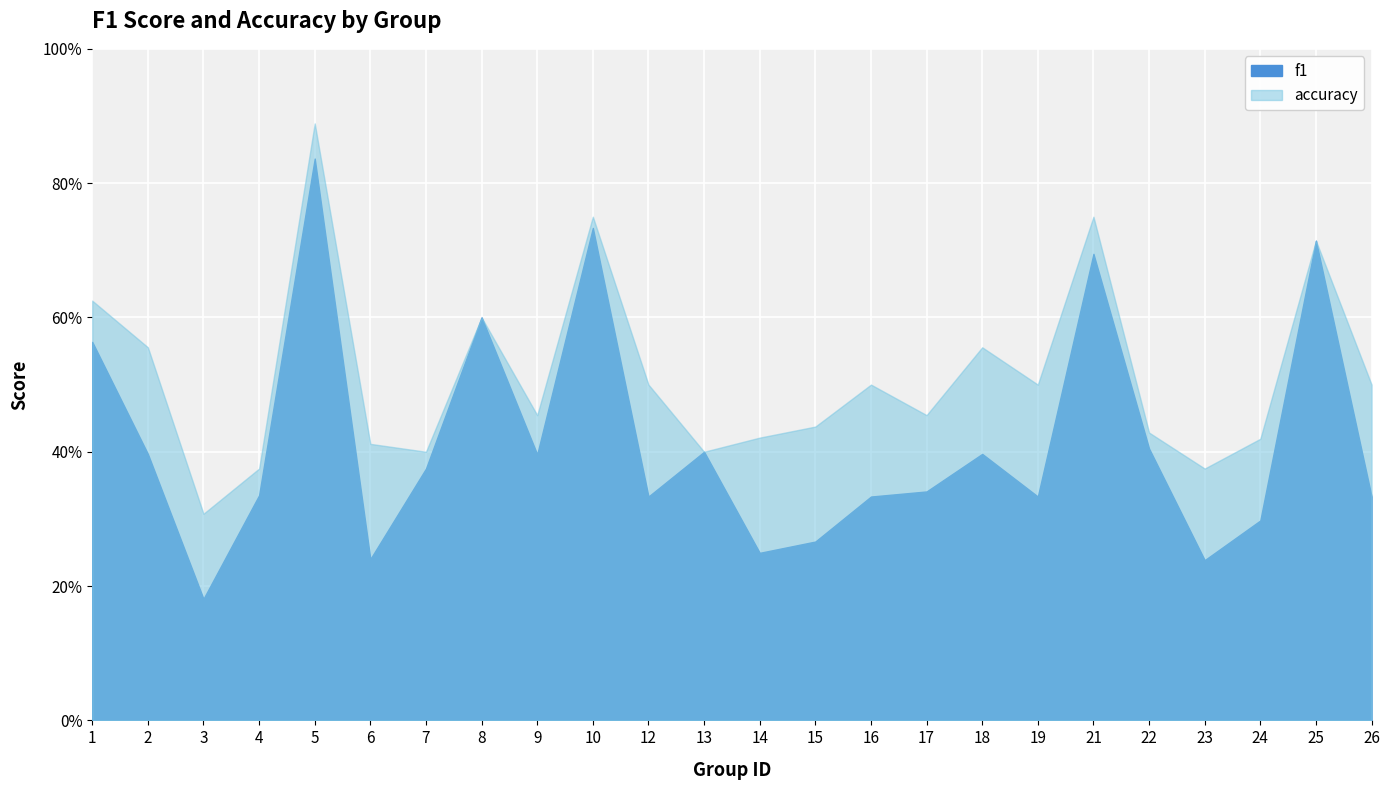

What are all the series names shown in the legend?

f1, accuracy